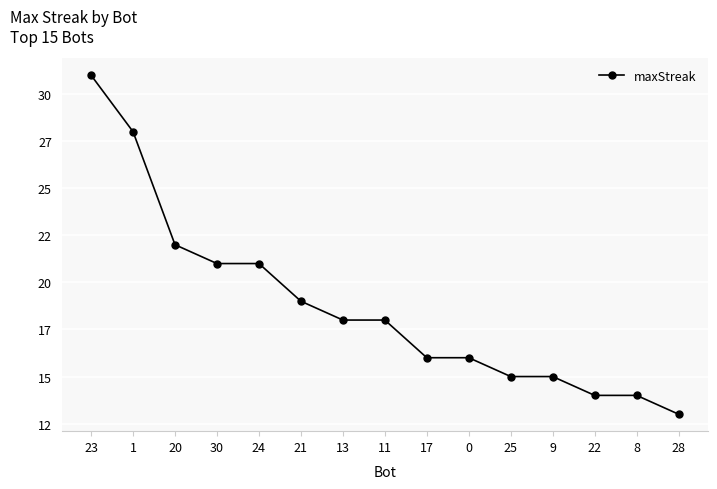

What is the greatest value displayed?

31